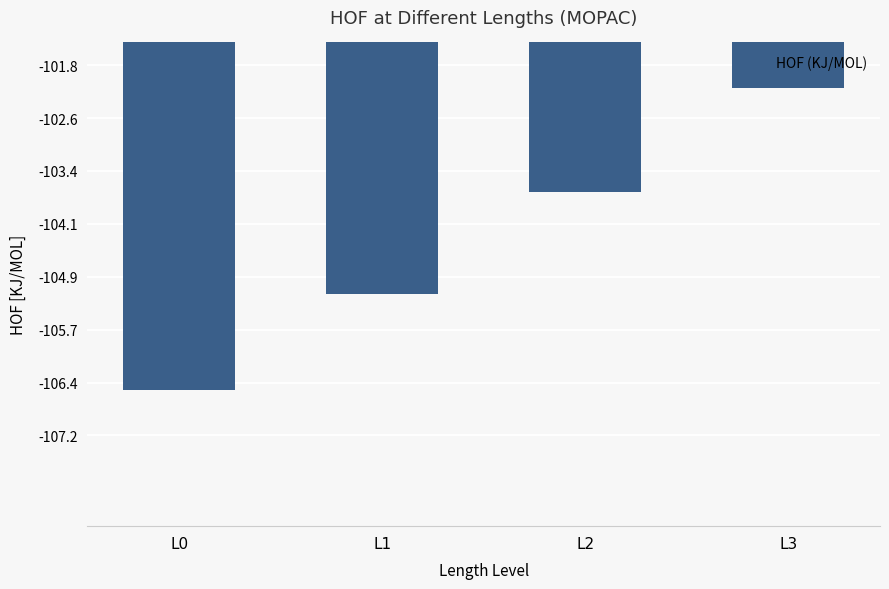

How many data points are less than -103?

3